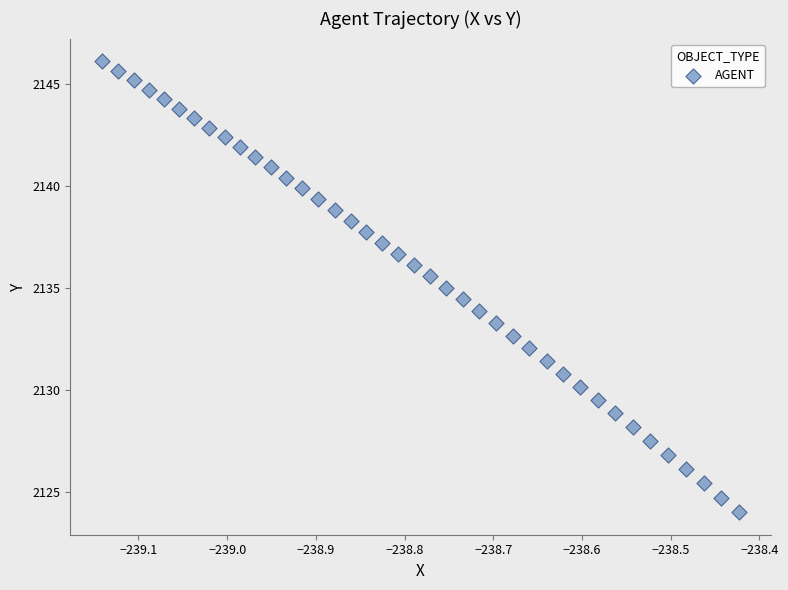

What is the range of X values (max minus min)?

0.7